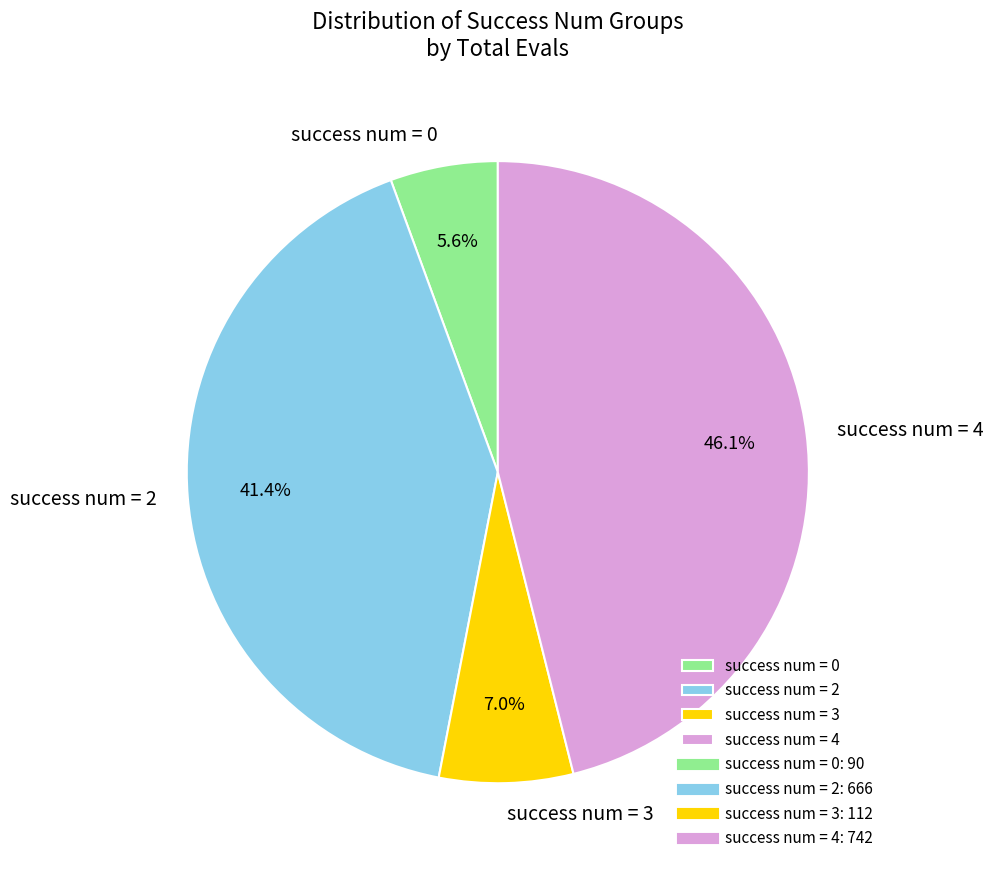

What is the smallest slice in the pie chart?

success num = 0